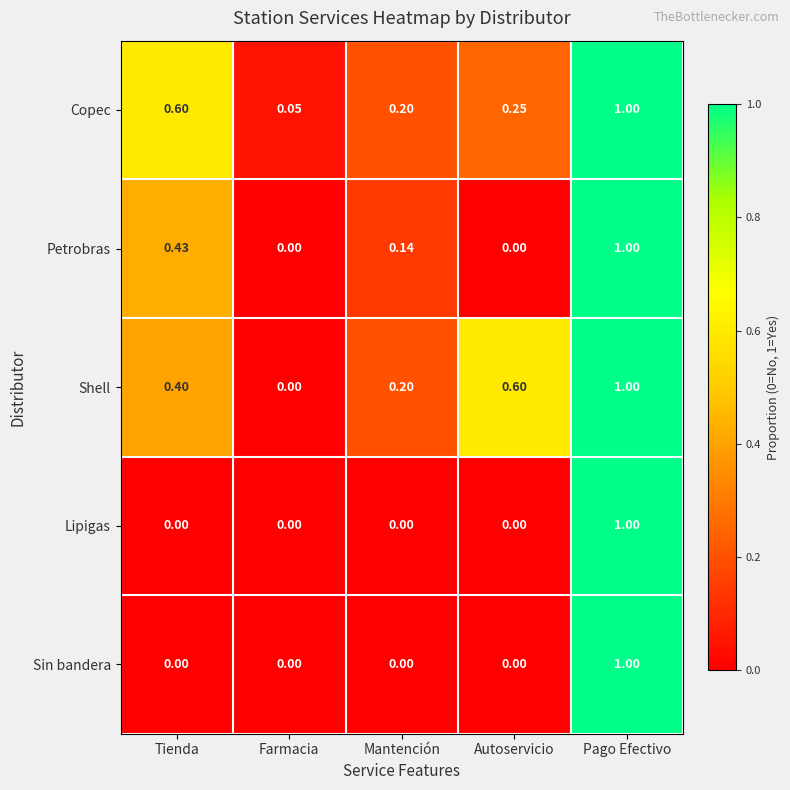

Rank the categories by Shell value from highest to lowest.

Pago Efectivo, Autoservicio, Tienda, Mantención, Farmacia